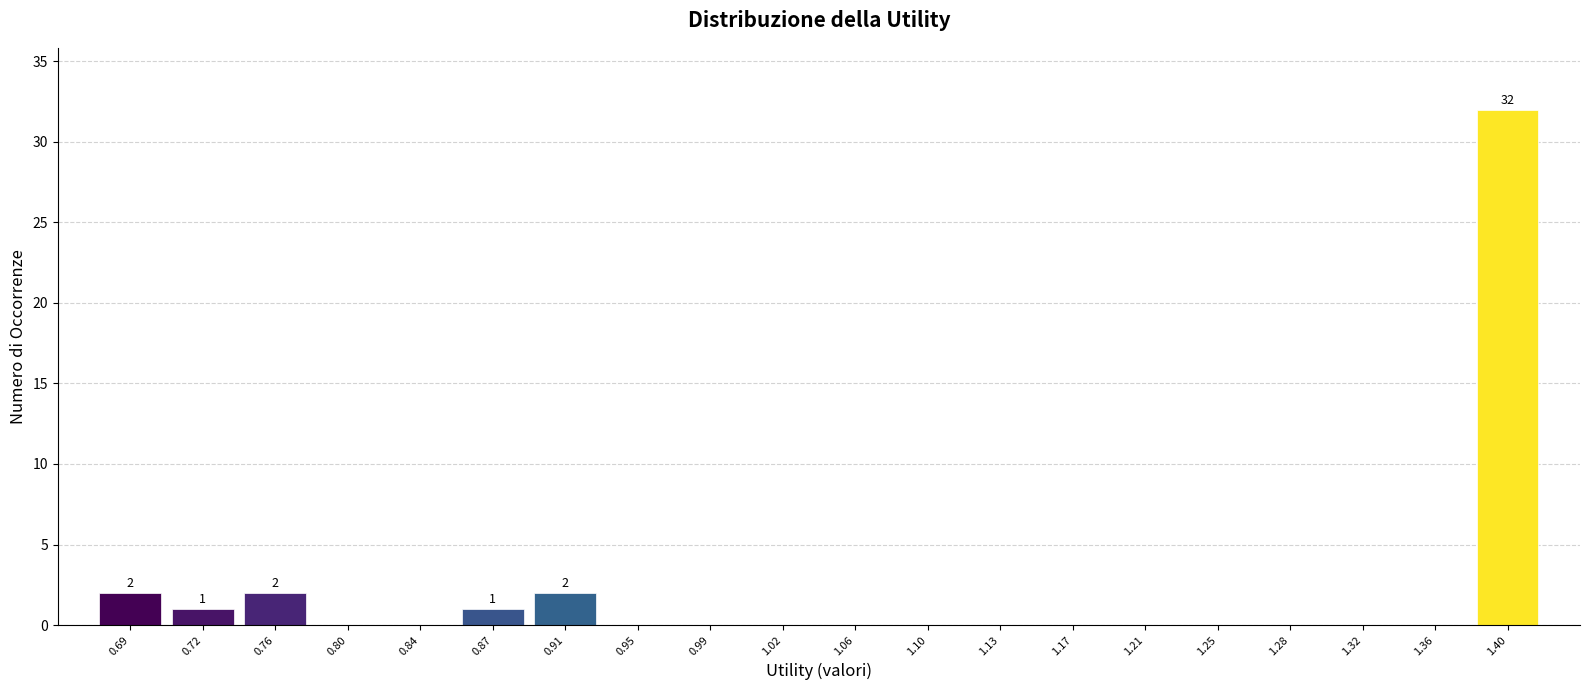

Over which range of the x-axis is the bar tallest?

1.375 to 1.415